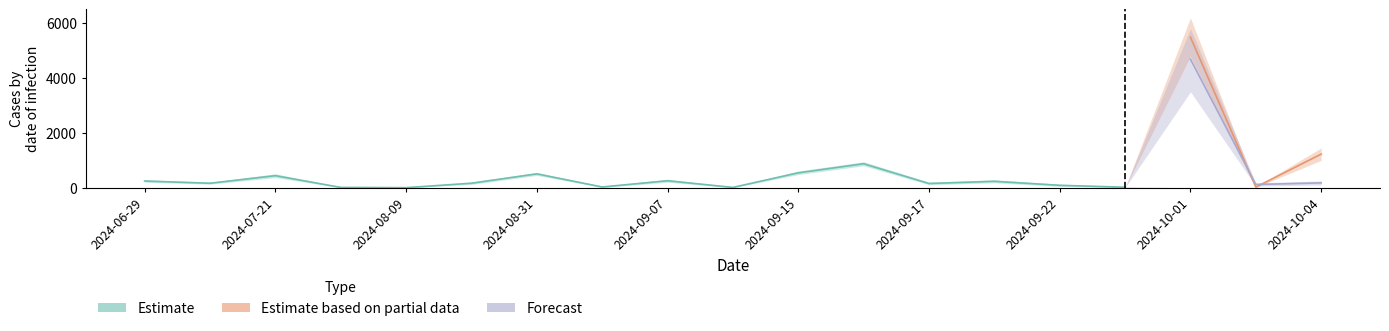

Reading left to right, extract all data points from this chart.

Estimate: 245	163	439	12	2	164	505	27	254	11	543	874	154	233	88	18	0	0	0
Estimate based on partial data: 0	0	0	0	0	0	0	0	0	0	0	0	0	0	0	0	5492	22	1226
Forecast: 0	0	0	0	0	0	0	0	0	0	0	0	0	0	0	0	4690	117	176